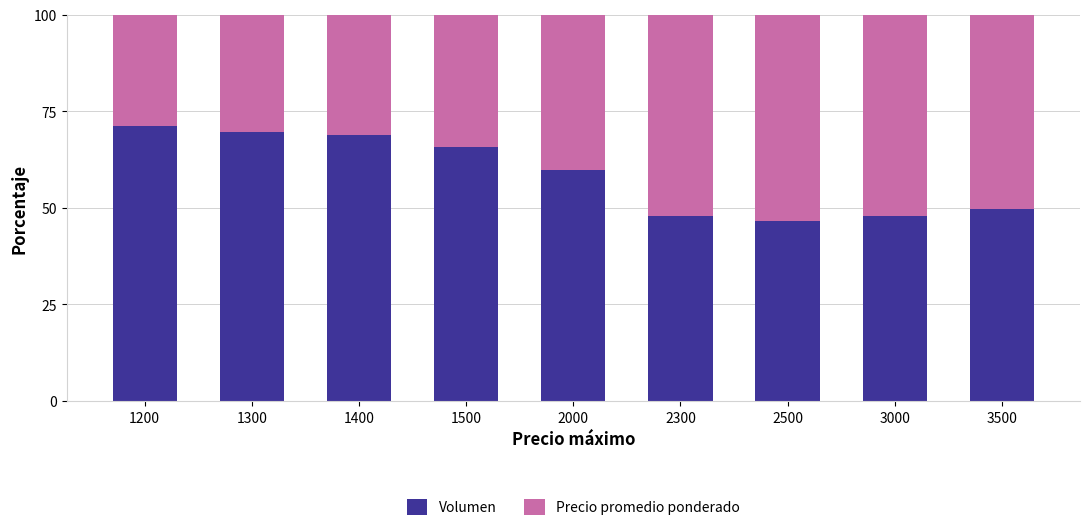

How many distinct data groups are displayed?

2